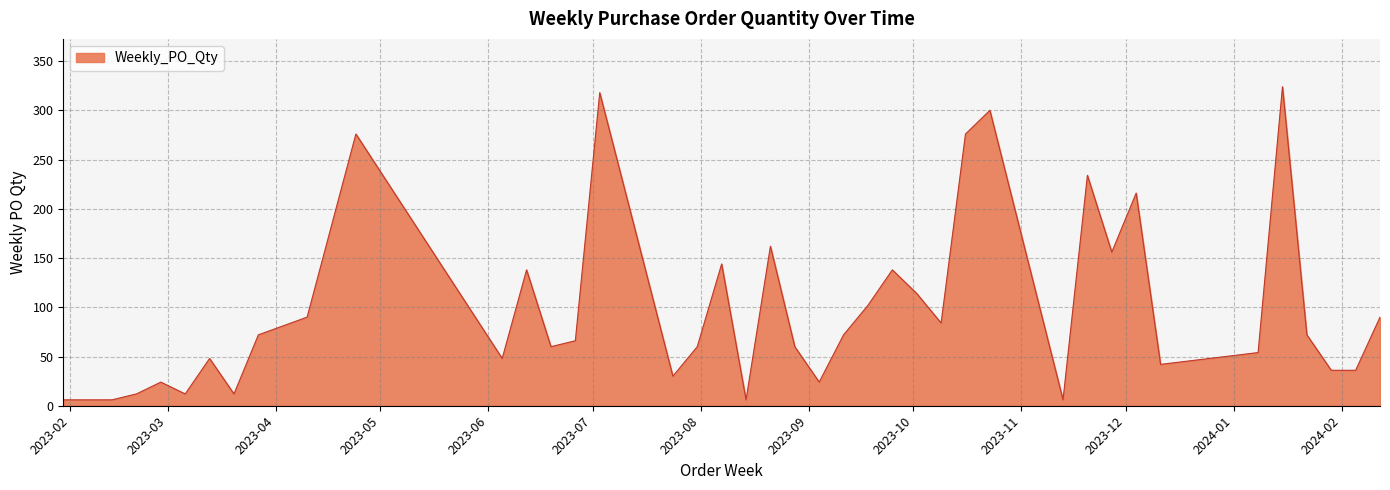

What is the maximum value shown in the chart?

324